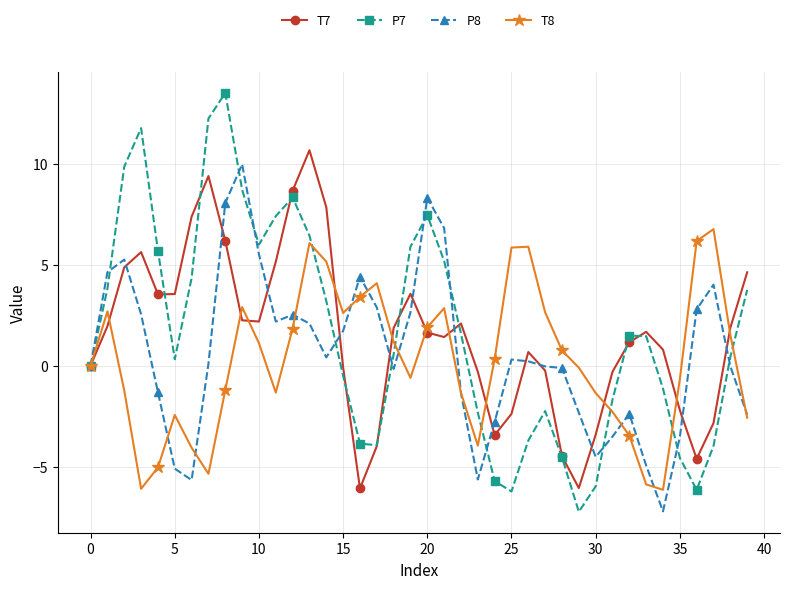

What is the value of the T7 point at the 25th from the left?

-3.4